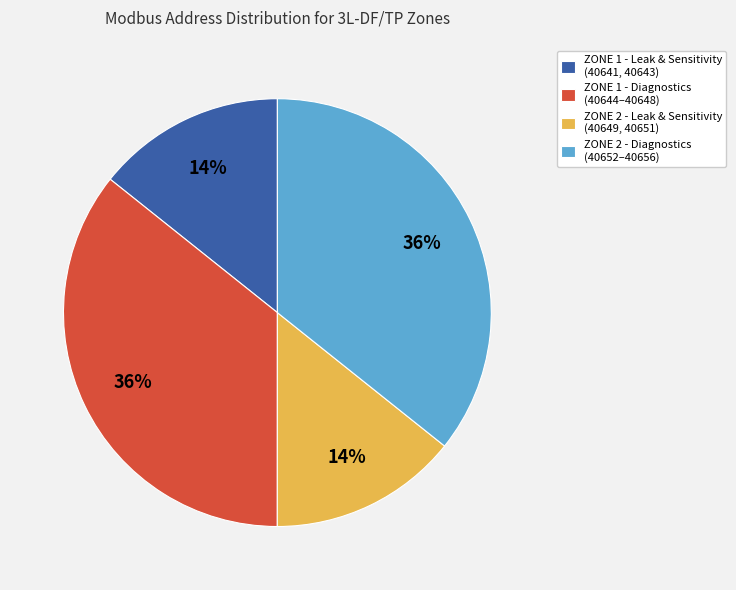

Is the sum of ZONE 2 - Leak & Sensitivity (40649, 40651) and ZONE 1 - Leak & Sensitivity (40641, 40643) greater than half?

No